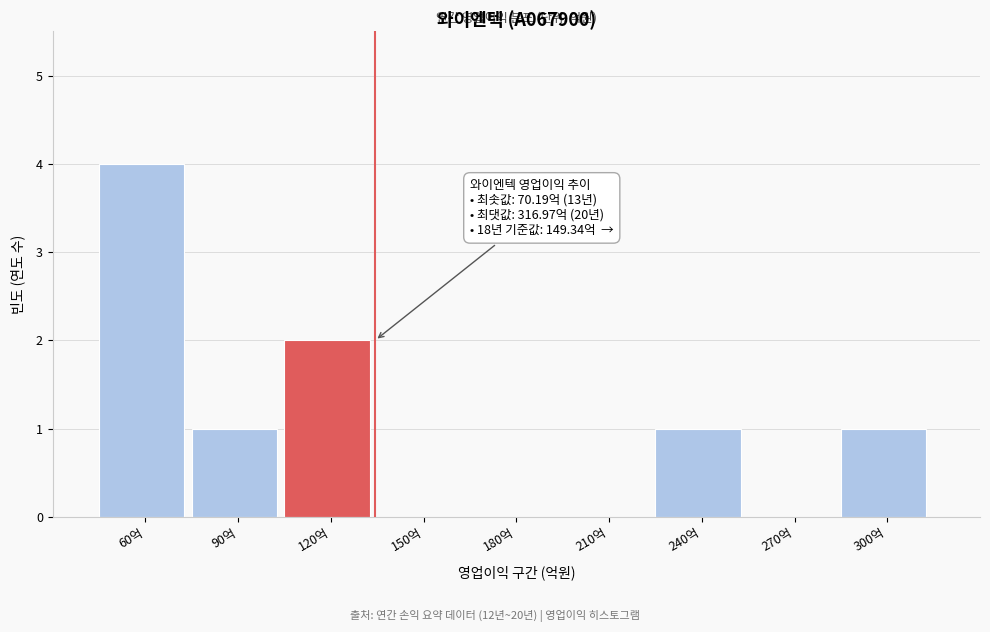

Reading right to left, what are all the values shown in this chart?

300억=1	270억=0	240억=1	210억=0	180억=0	150억=0	120억=2	90억=1	60억=4